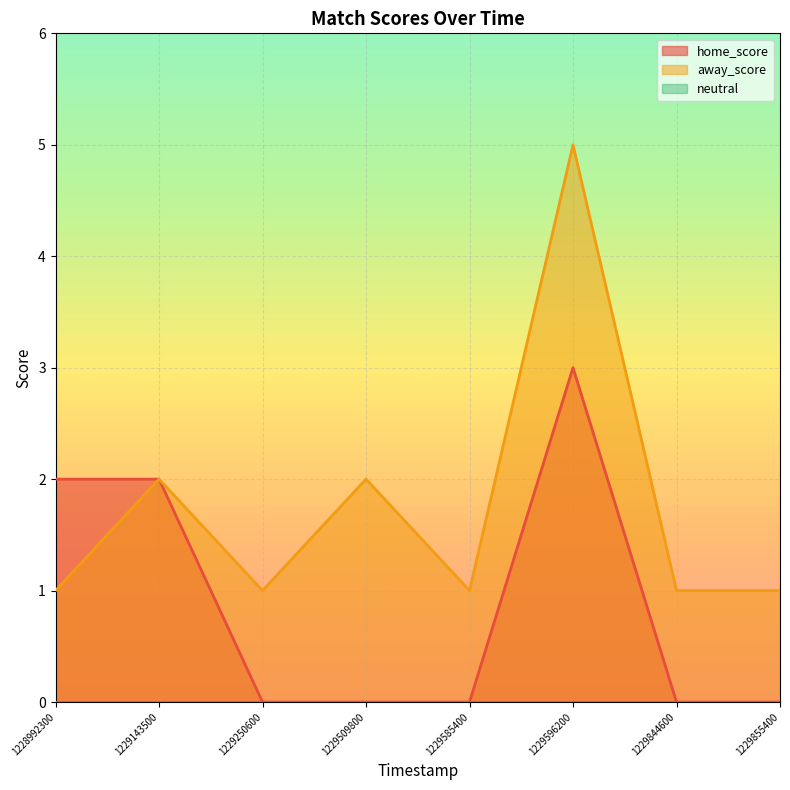

Reading left to right, what are all the values shown in this chart?

home_score: 2	2	0	0	0	3	0	0
away_score: 1	2	1	2	1	5	1	1